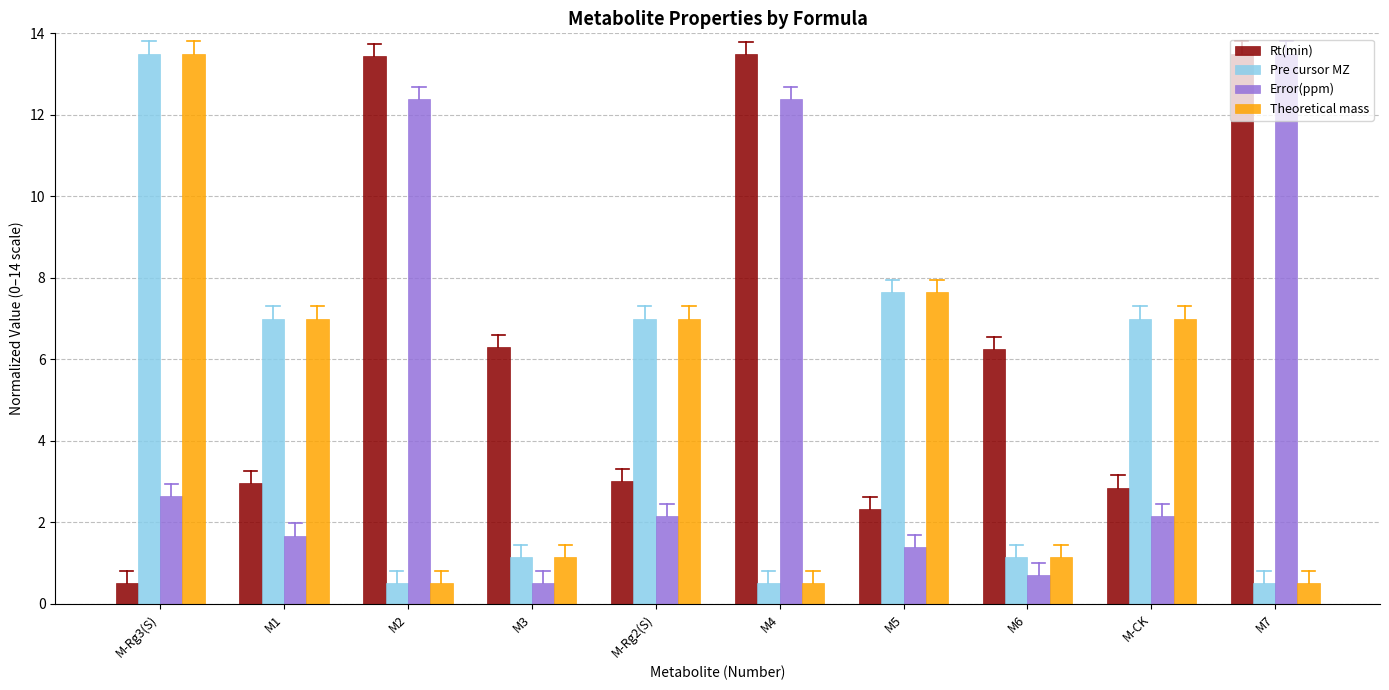

What value does the Theoretical mass series have at M5?

7.6